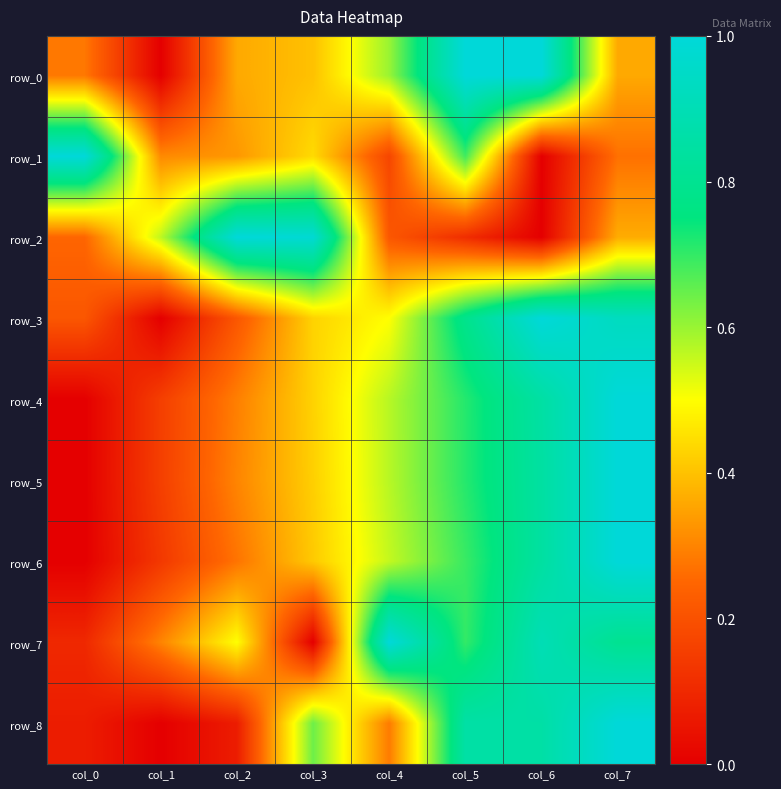

Which series changed the most between col_2 and col_4?

row_2